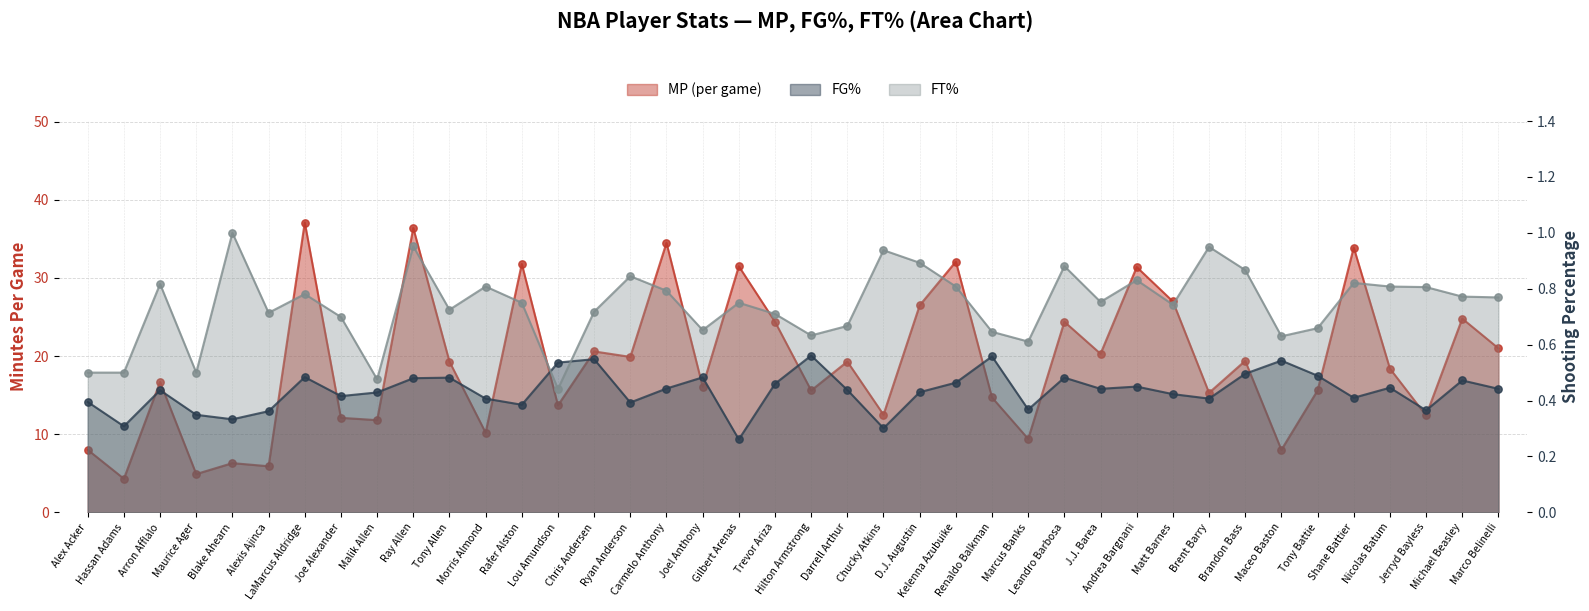

Which series has the largest Y range (max minus min)?

MP (per game)